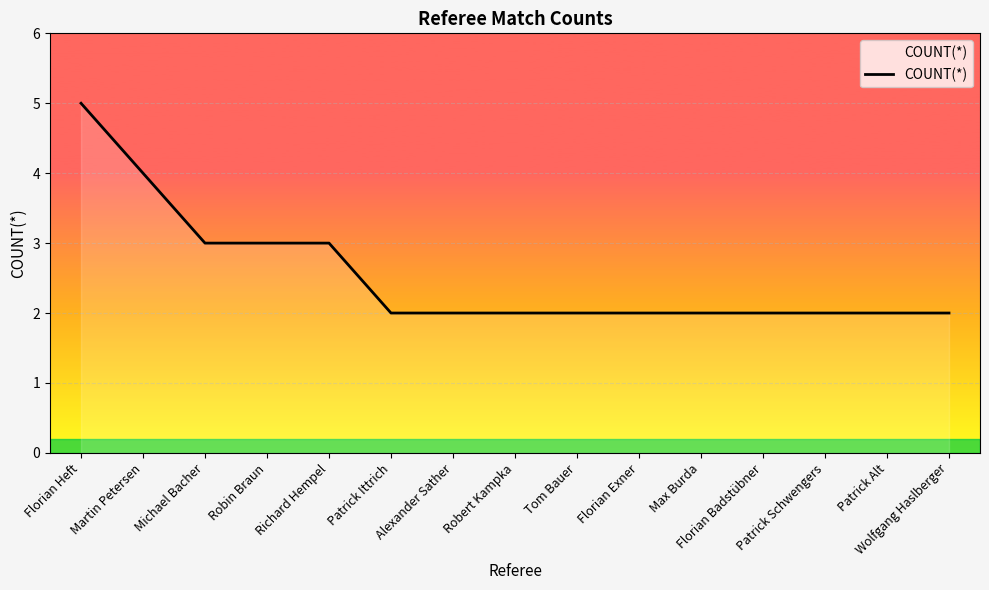

Does the chart display data point markers on the line(s)?

No